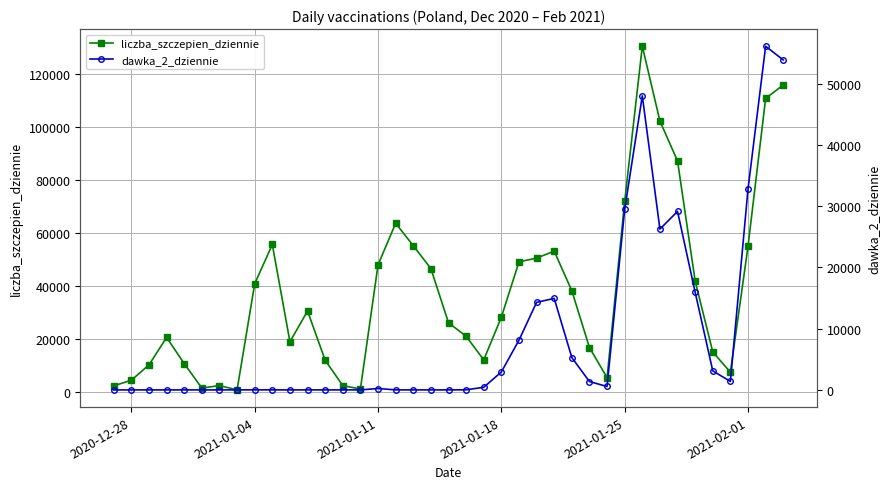

What is the minimum value for liczba_szczepien_dziennie?

657